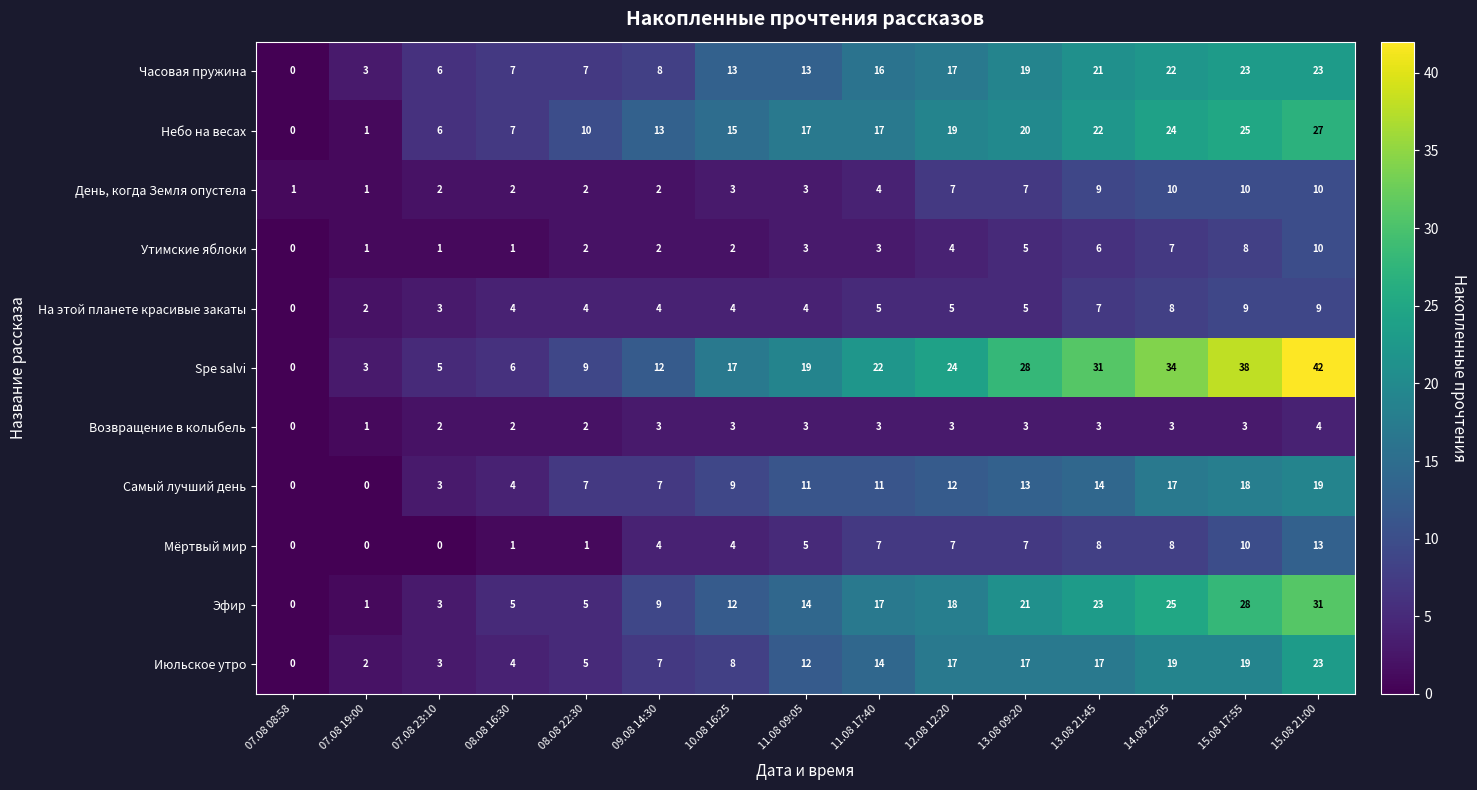

What is the difference between the highest and lowest values at 12.08 12:20?

21